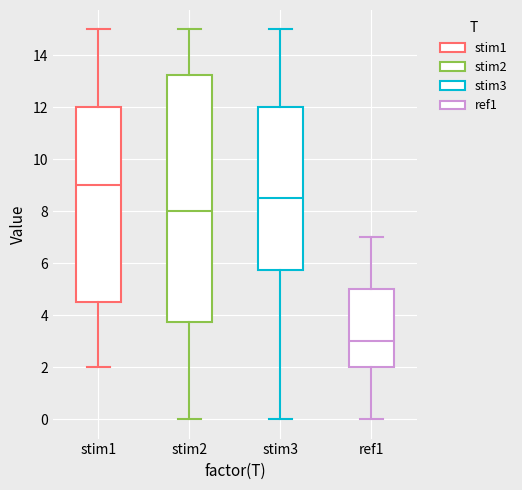

Where does the lower whisker of the box for stim3 end on the y-axis? The values are not printed on the chart, so give them approximately, as read against the axis.

0.0